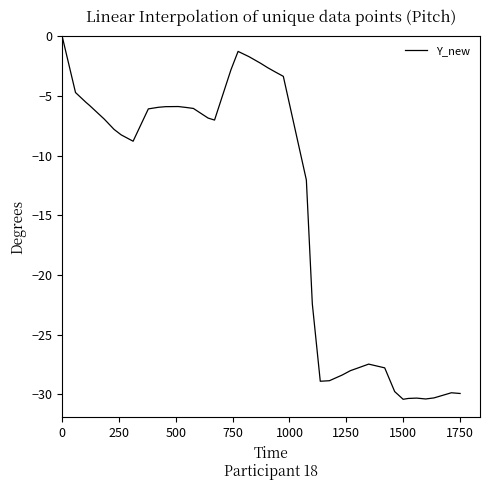

What is the difference between the maximum and minimum values?

30.4